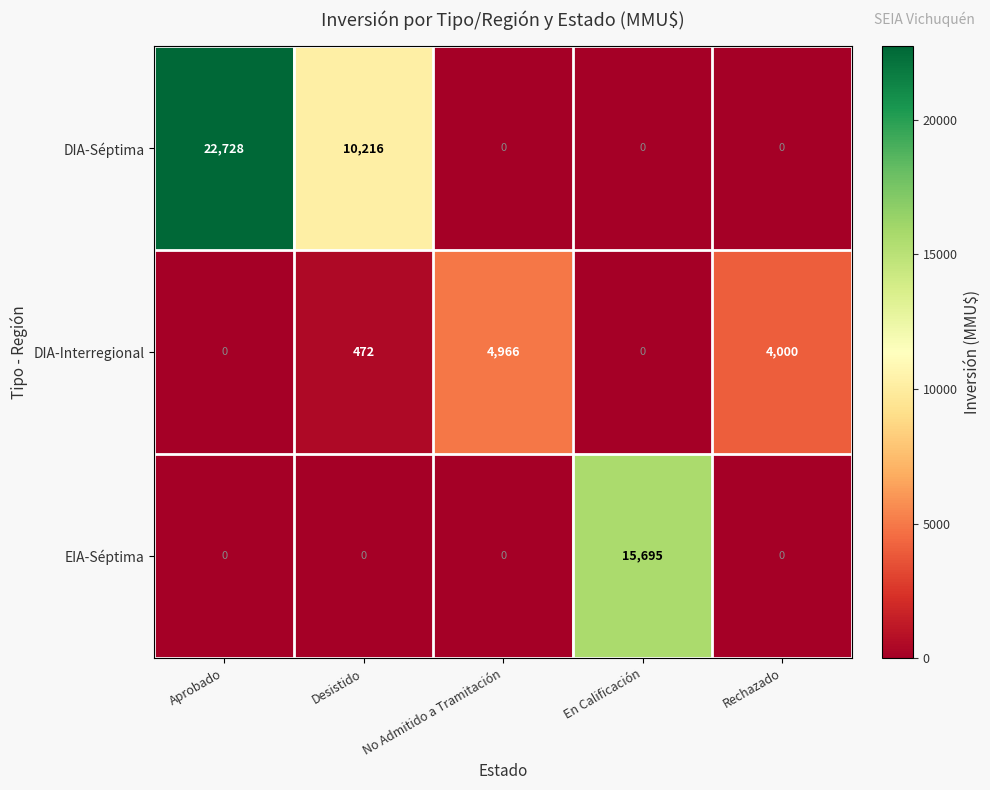

What is the difference between the maximum and minimum values in the EIA-Séptima series?

15695